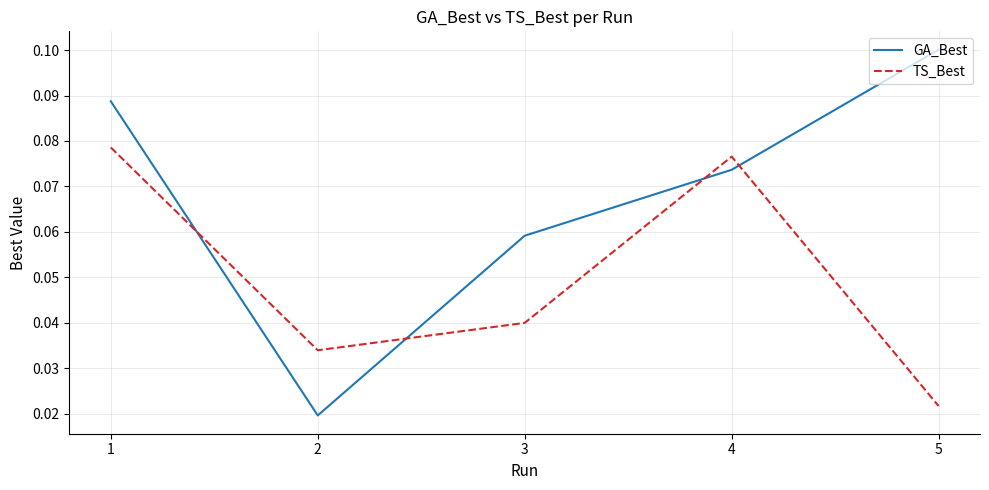

True or false: GA_Best and TS_Best cross at least once.

True